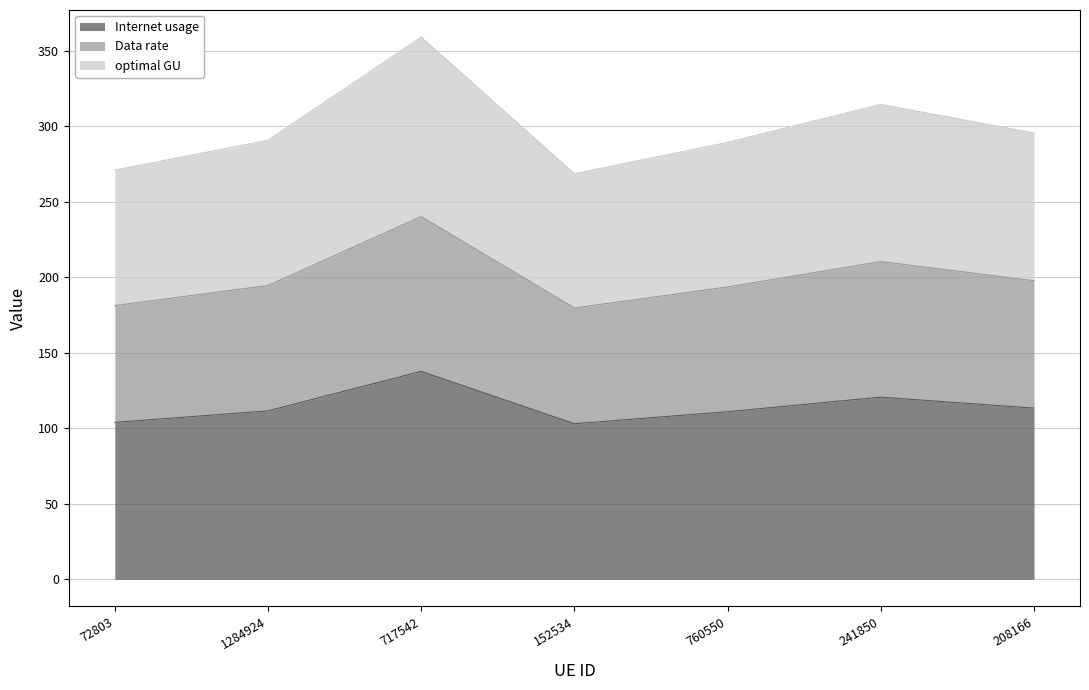

What is the lowest value of the Internet usage series?

103.1